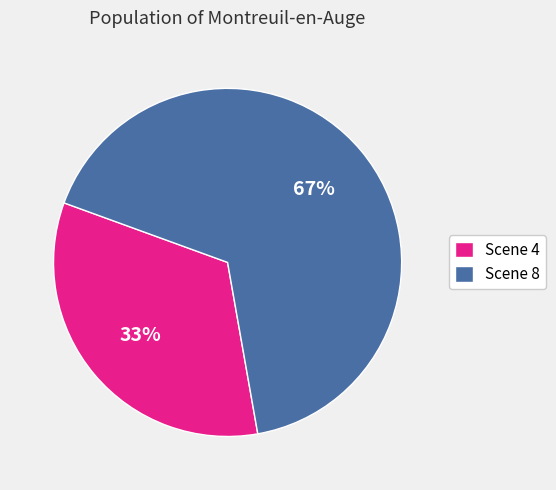

What percentage is the Scene 4 slice, to the nearest percent?

33%